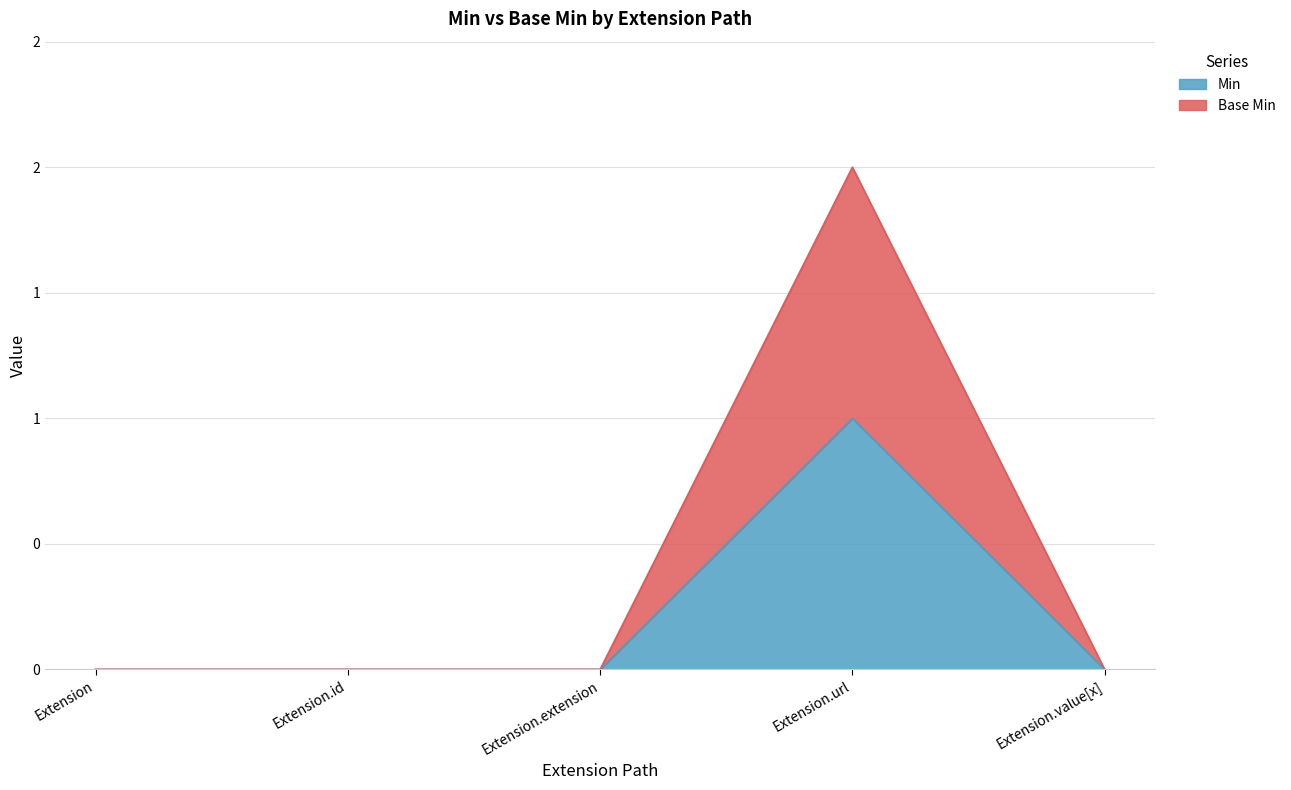

Is it true that Extension.value[x] equals 0 at Extension?

True